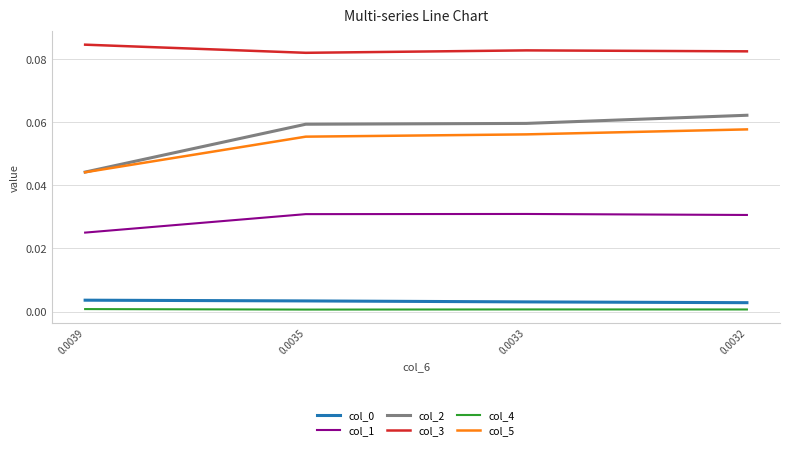

True or false: col_2 and col_0 intersect in this chart.

False